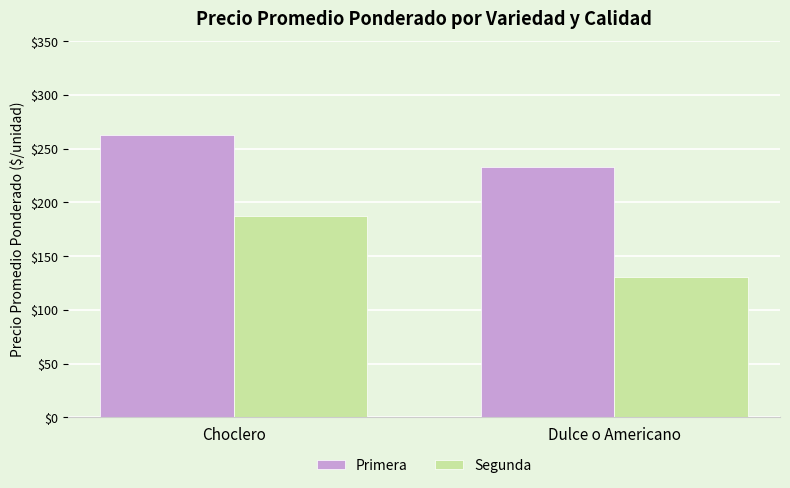

Count the number of data series in this chart.

2